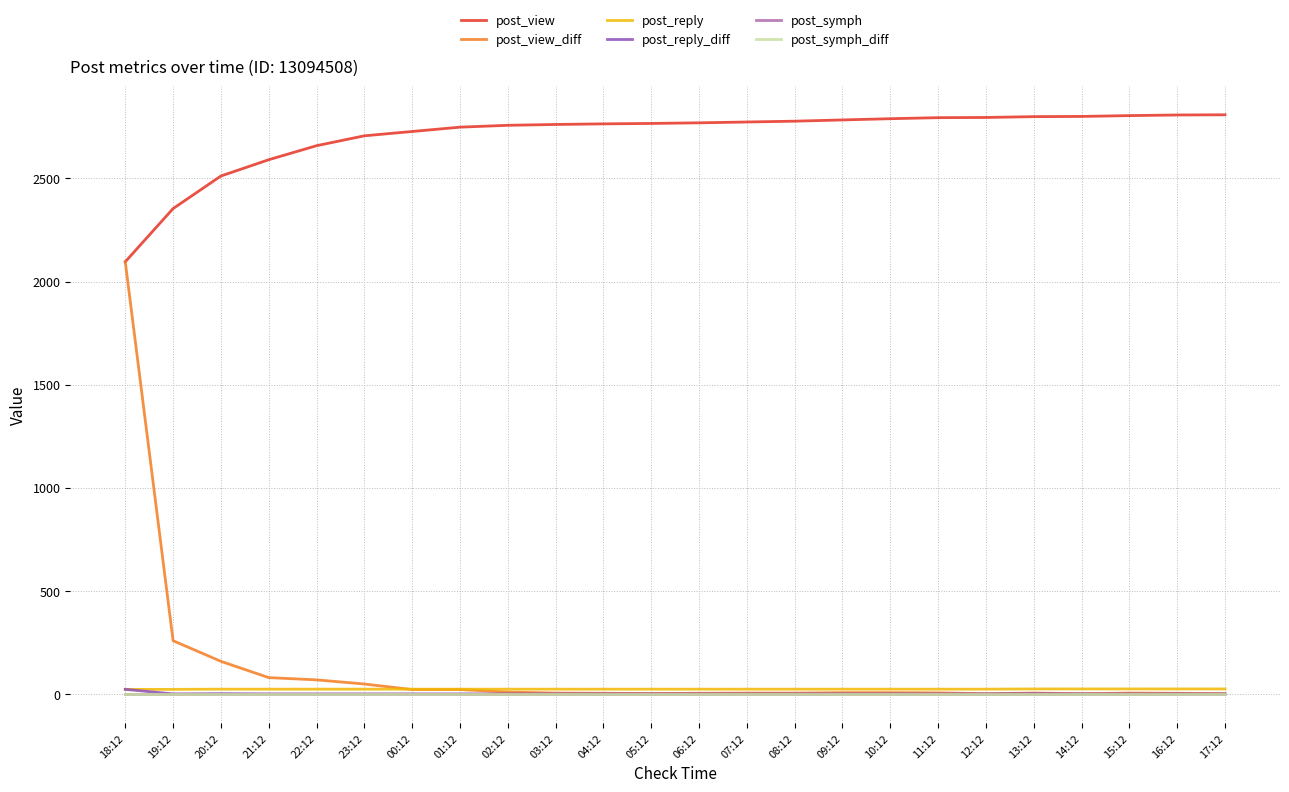

The post_reply_diff series shows -14 at 15:12. True or false?

False